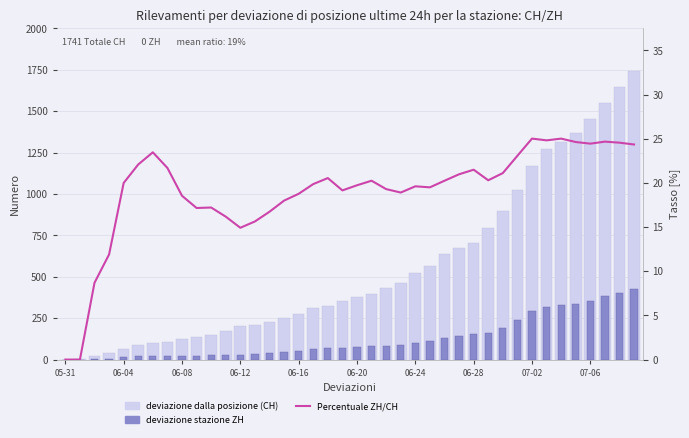

What is the value of the CH (total) bar at the 23rd from the left?

430.0